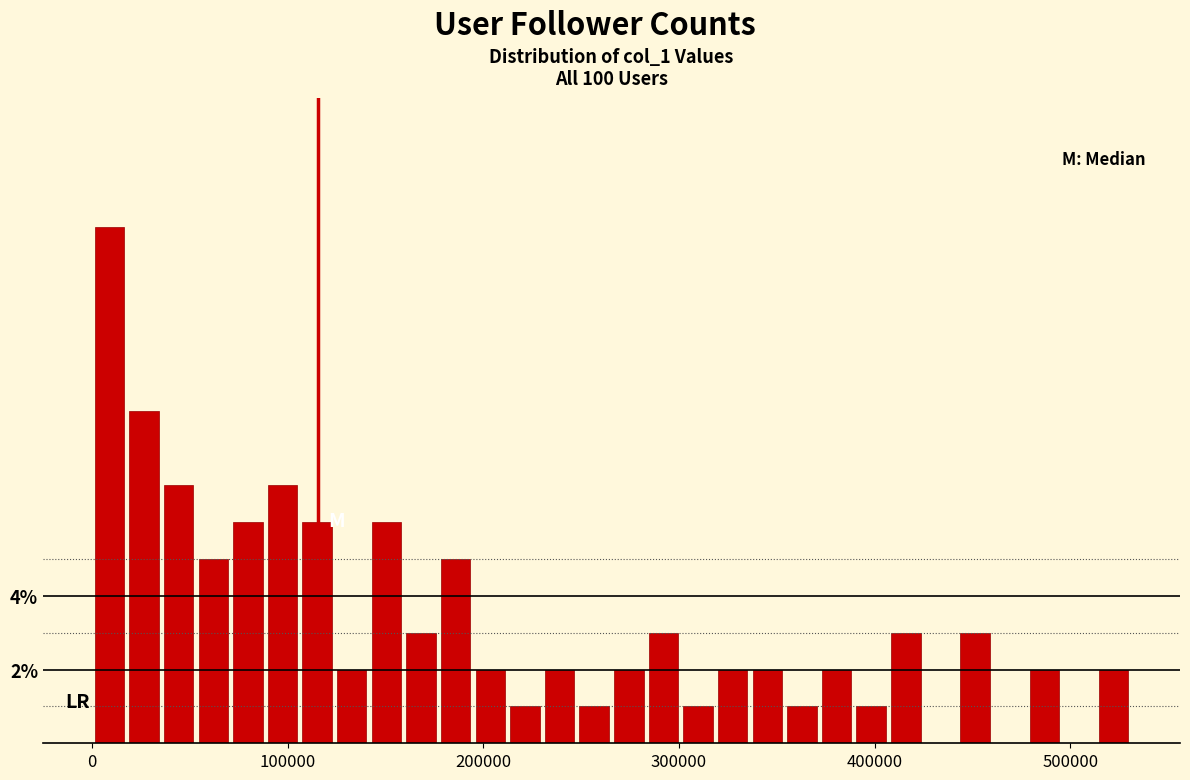

Read against the x-axis, roughly where is the centre of the tallest bar?

10000